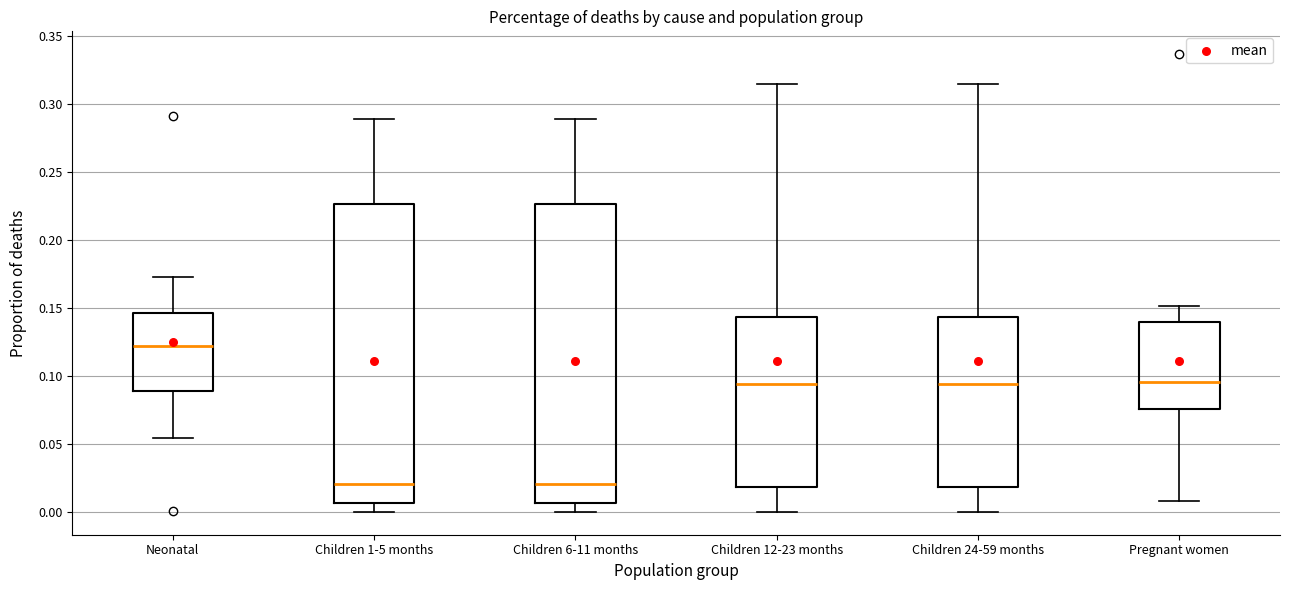

Reading left to right, read every box against the y-axis: the position of its median line, the range the box covers, and the ends of its whiskers. The values are not printed on the chart, so give them approximately, as read against the axis.

Neonatal: median 0.120, box 0.090 to 0.145, whiskers 0.055 to 0.175
Children 1-5 months: median 0.020, box 0.005 to 0.225, whiskers 0.000 to 0.290
Children 6-11 months: median 0.020, box 0.005 to 0.225, whiskers 0.000 to 0.290
Children 12-23 months: median 0.095, box 0.020 to 0.145, whiskers 0.000 to 0.315
Children 24-59 months: median 0.095, box 0.020 to 0.145, whiskers 0.000 to 0.315
Pregnant women: median 0.095, box 0.075 to 0.140, whiskers 0.010 to 0.150